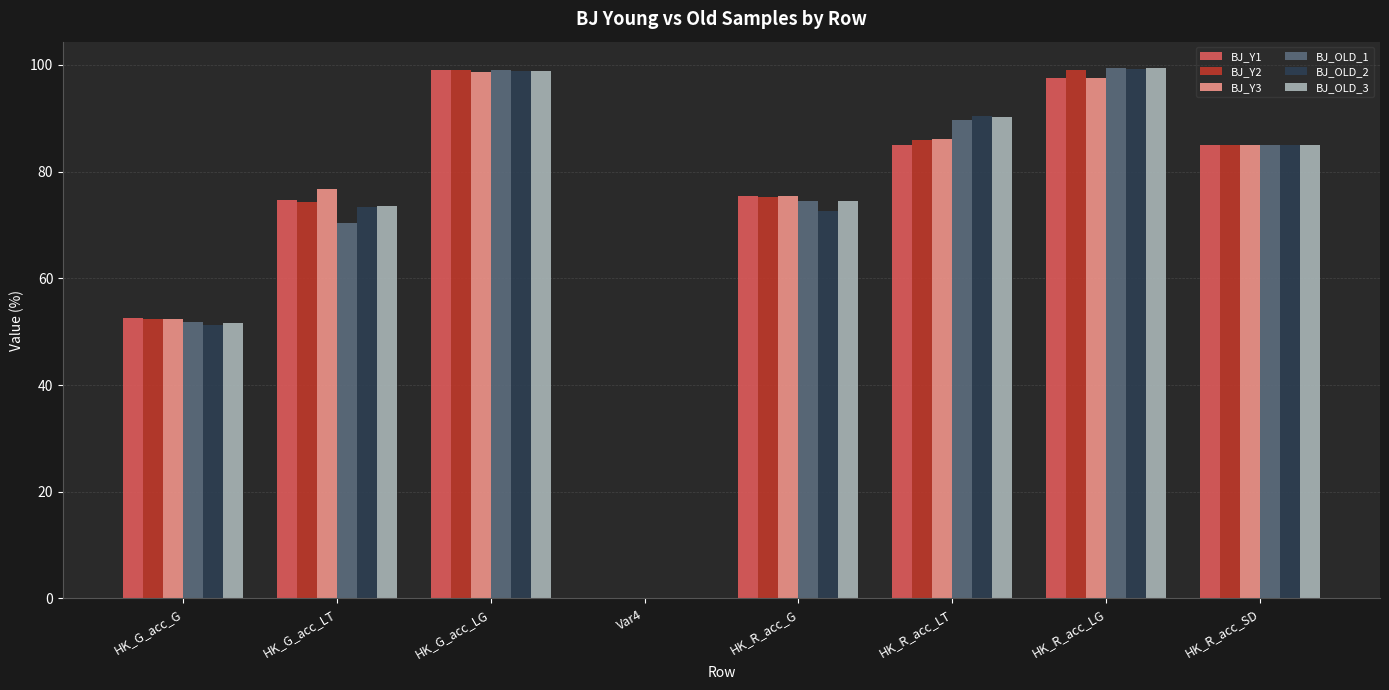

What is the highest value of the BJ_OLD_3 series?

99.4